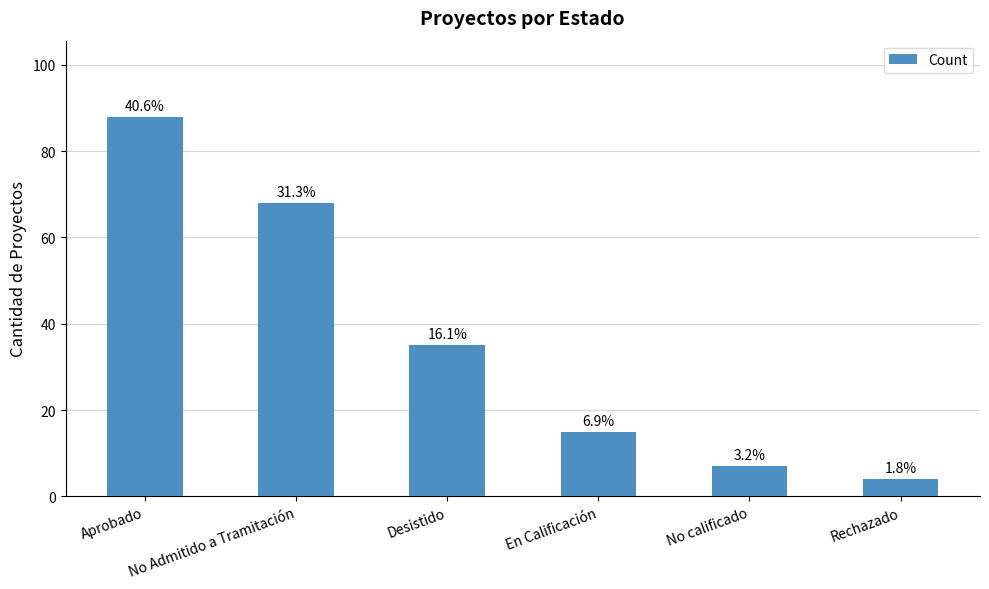

Are the bars horizontal?

No